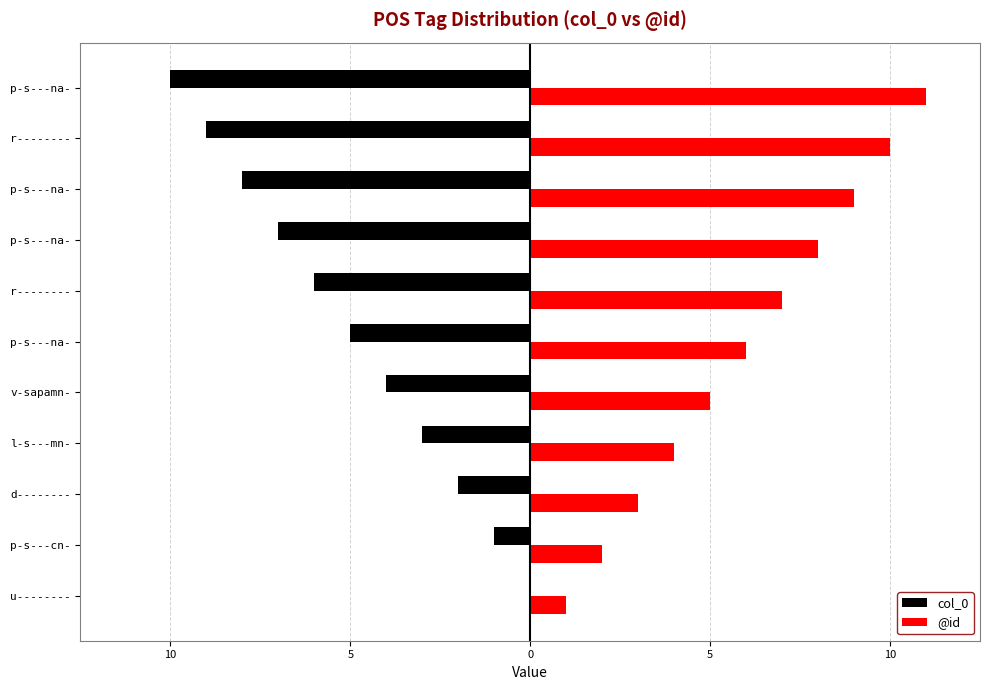

What are all the series names shown in the legend?

col_0, @id